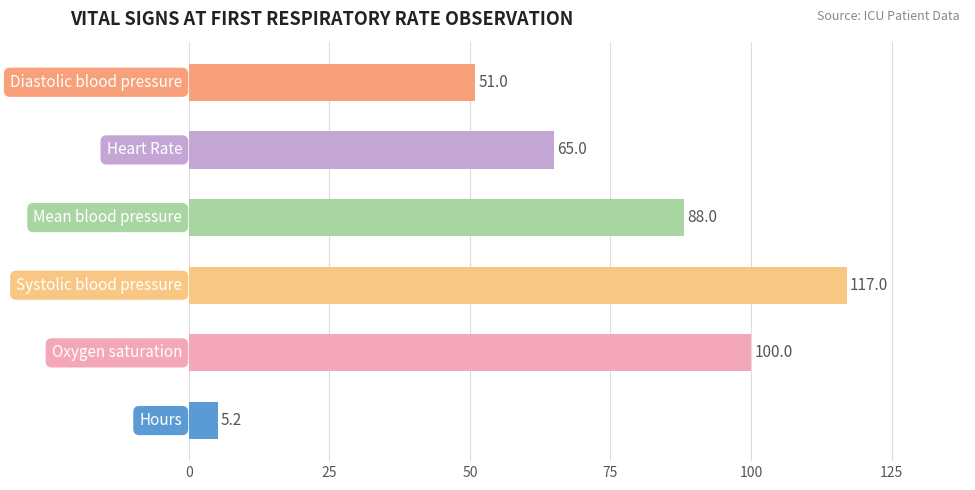

How many bars are there in total?

6